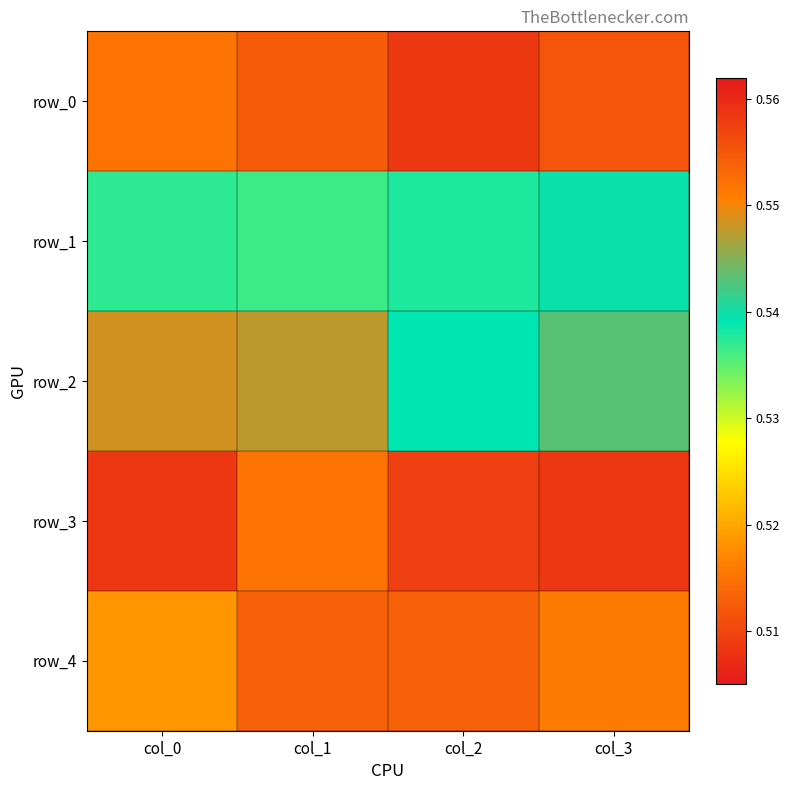

How many row_4 values are between 0 and 1?

4